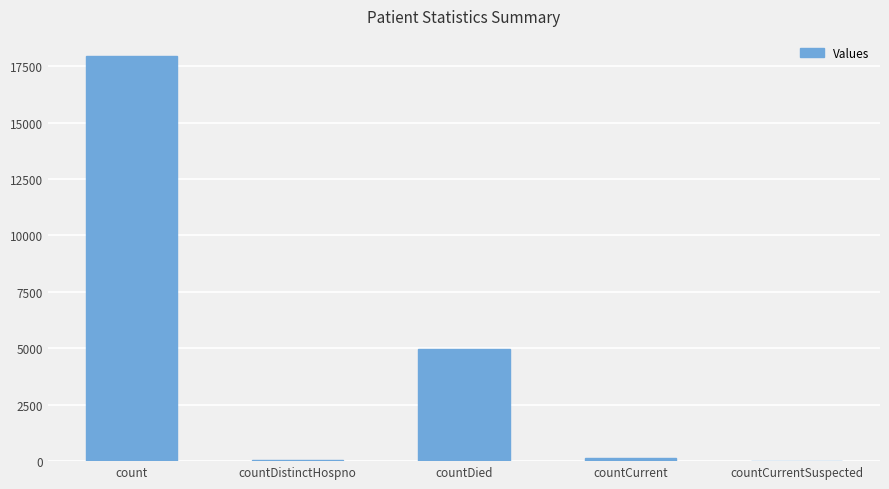

At which label is the value closest to 8973?

countDied